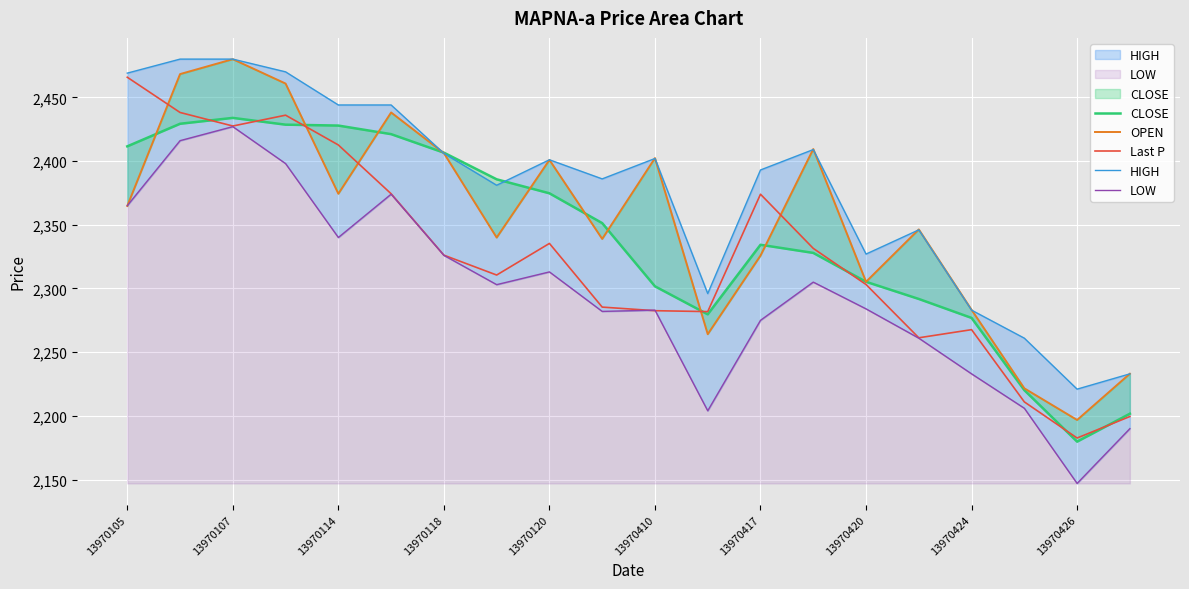

The Last P series shows 2412.6 at 13970114. True or false?

True